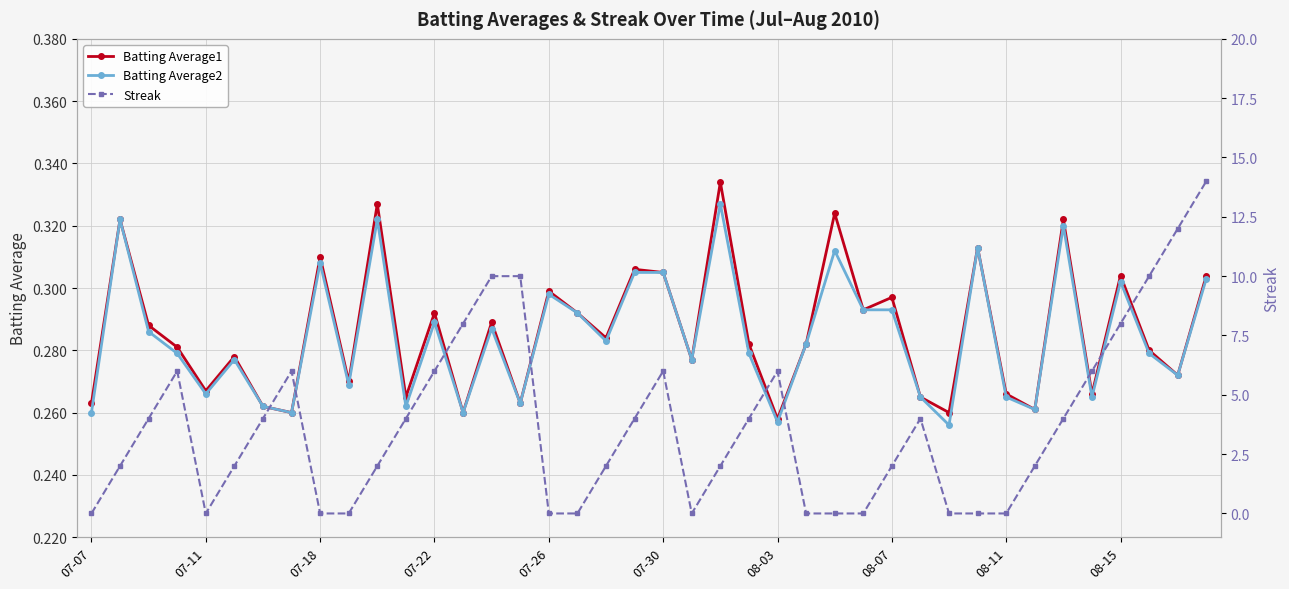

How many interior local peaks does the Batting Average1 series have?

14